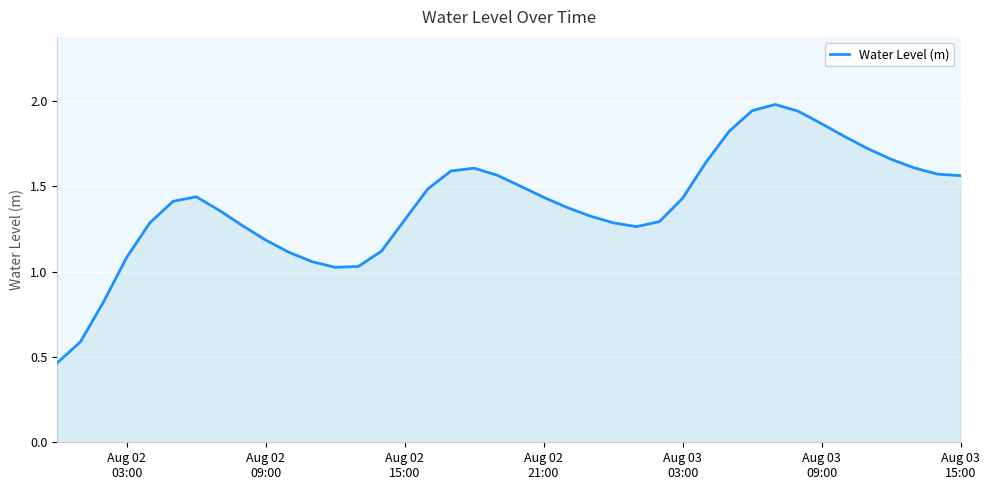

What is the greatest value displayed?

2.0